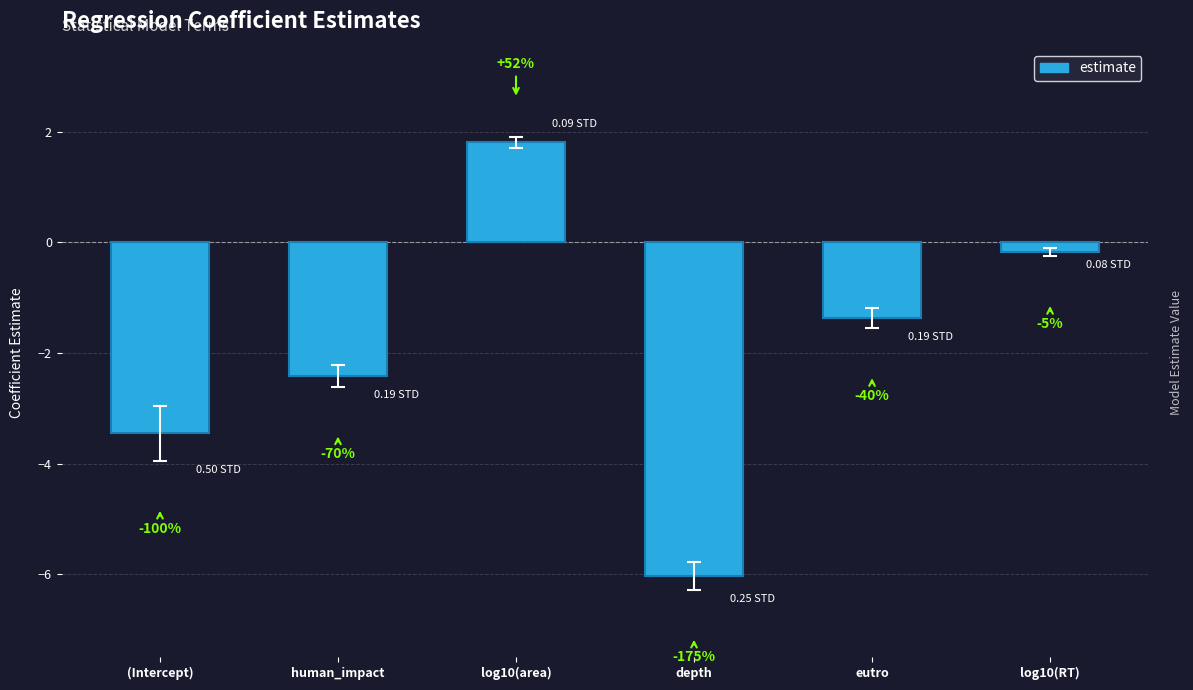

How many negative values does the estimate series have?

5